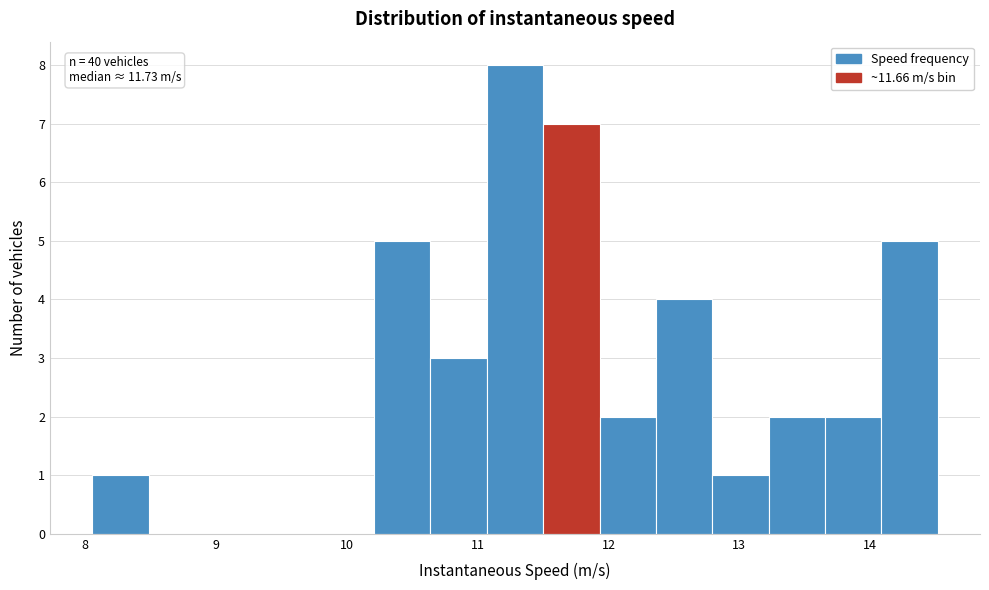

Over which range of the x-axis is the bar tallest?

11.1 to 11.5